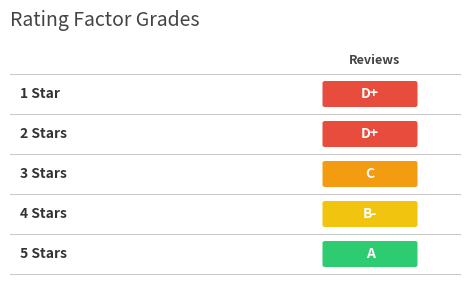

How many data points are above 3?

2